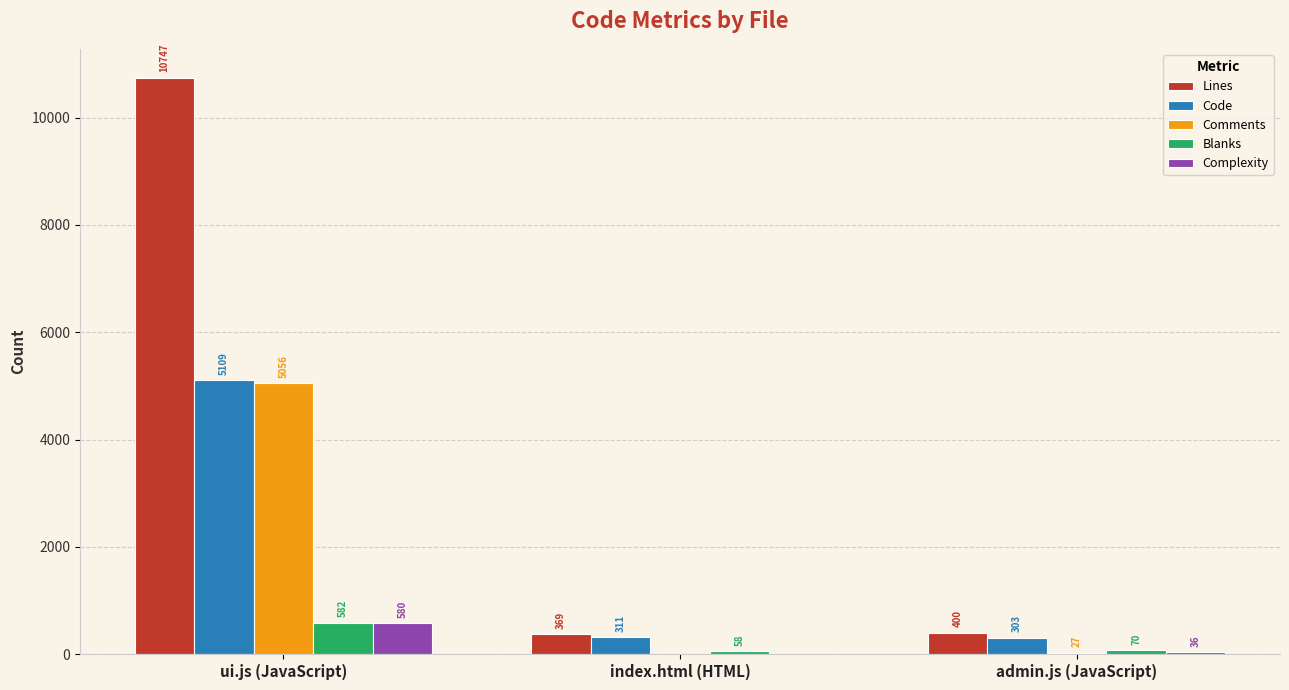

Is the value of Code at admin.js (JavaScript) greater than the value of Blanks at ui.js (JavaScript)?

No